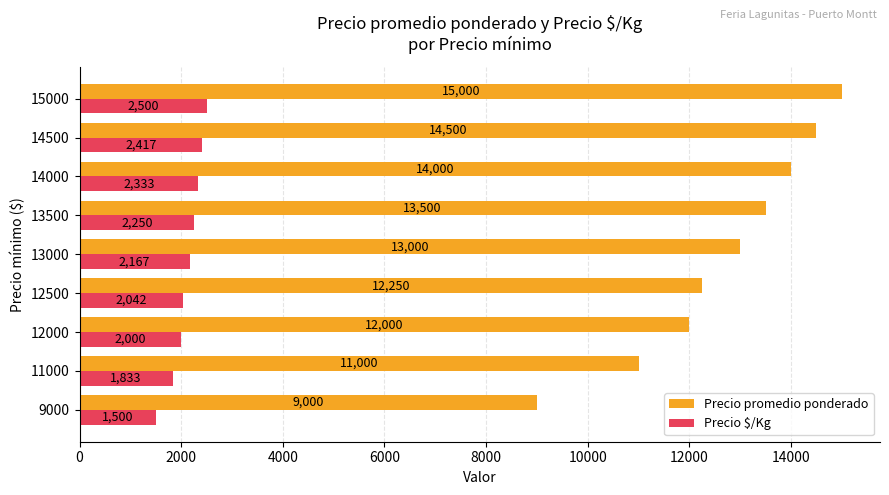

What is the sum of the Precio promedio ponderado values at 12500 and 11000?

23250